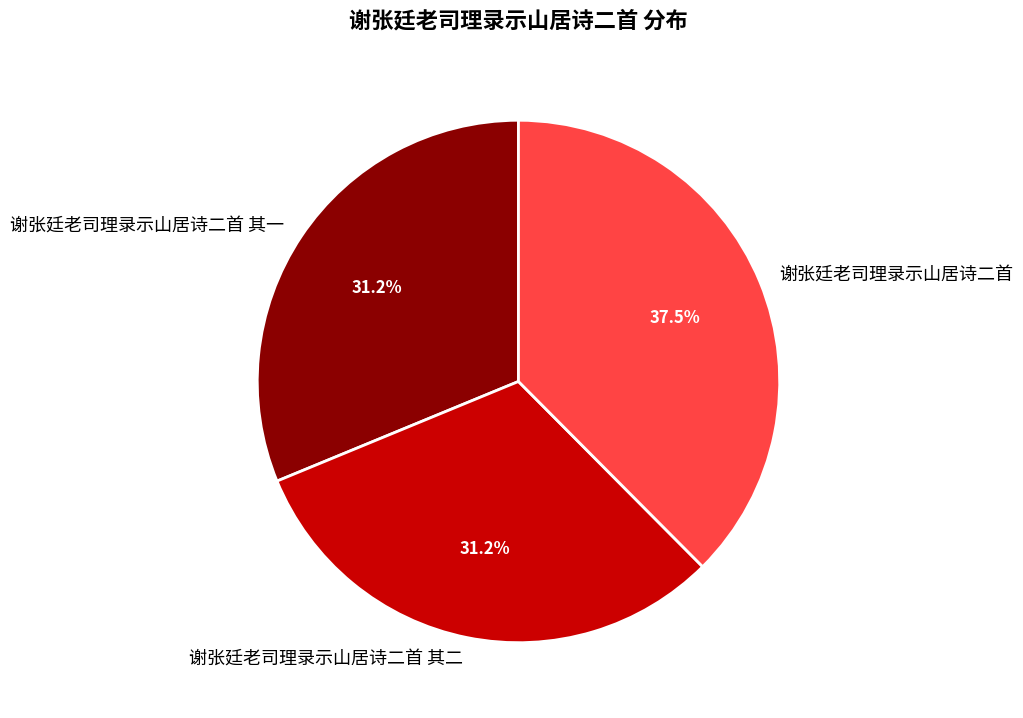

To the nearest percent, what is the difference between the 谢张廷老司理录示山居诗二首 and 谢张廷老司理录示山居诗二首 其一 slice percentages?

6%